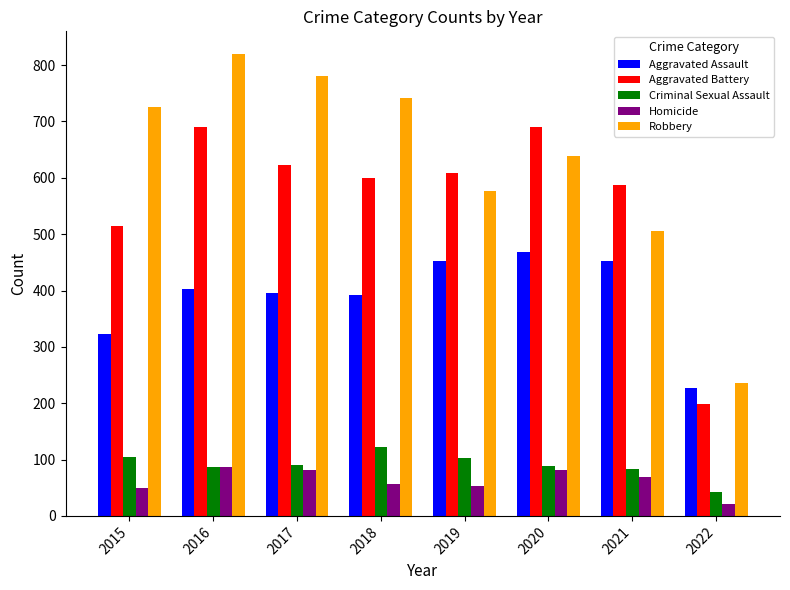

How many series are shown in this chart?

5